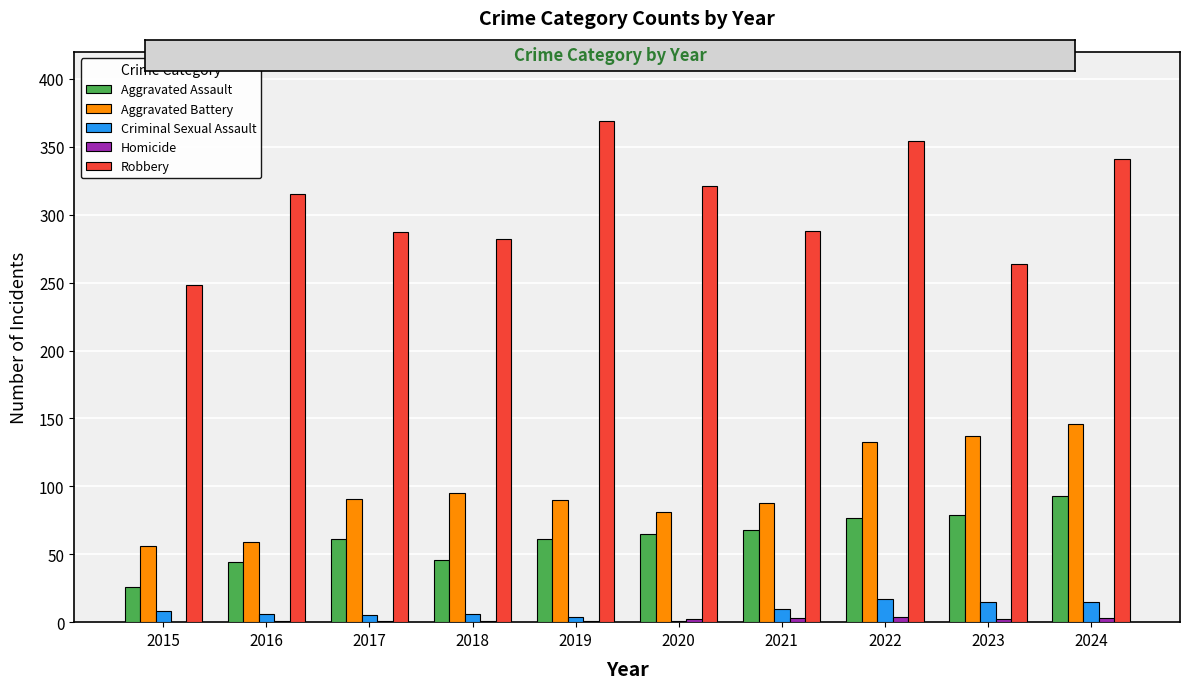

What is the difference between the Robbery values at 2023 and 2018?

18